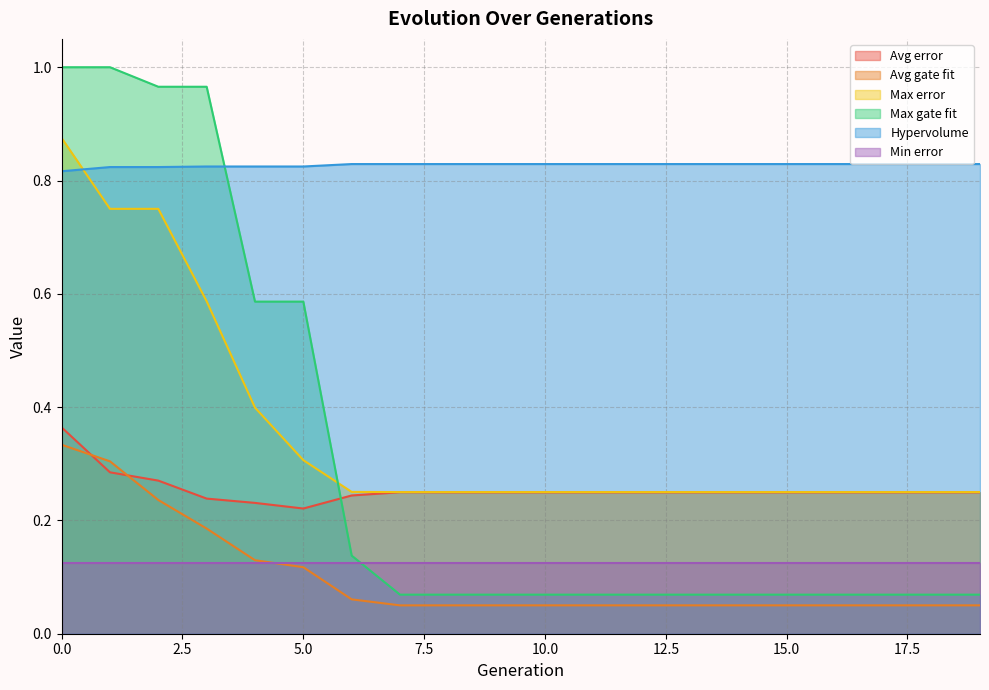

What is the value of the Hypervolume point at the 14th from the left?

0.8